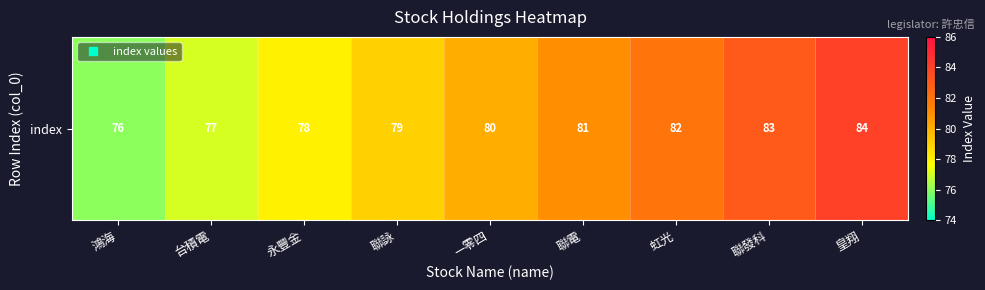

How many distinct data groups are displayed?

1